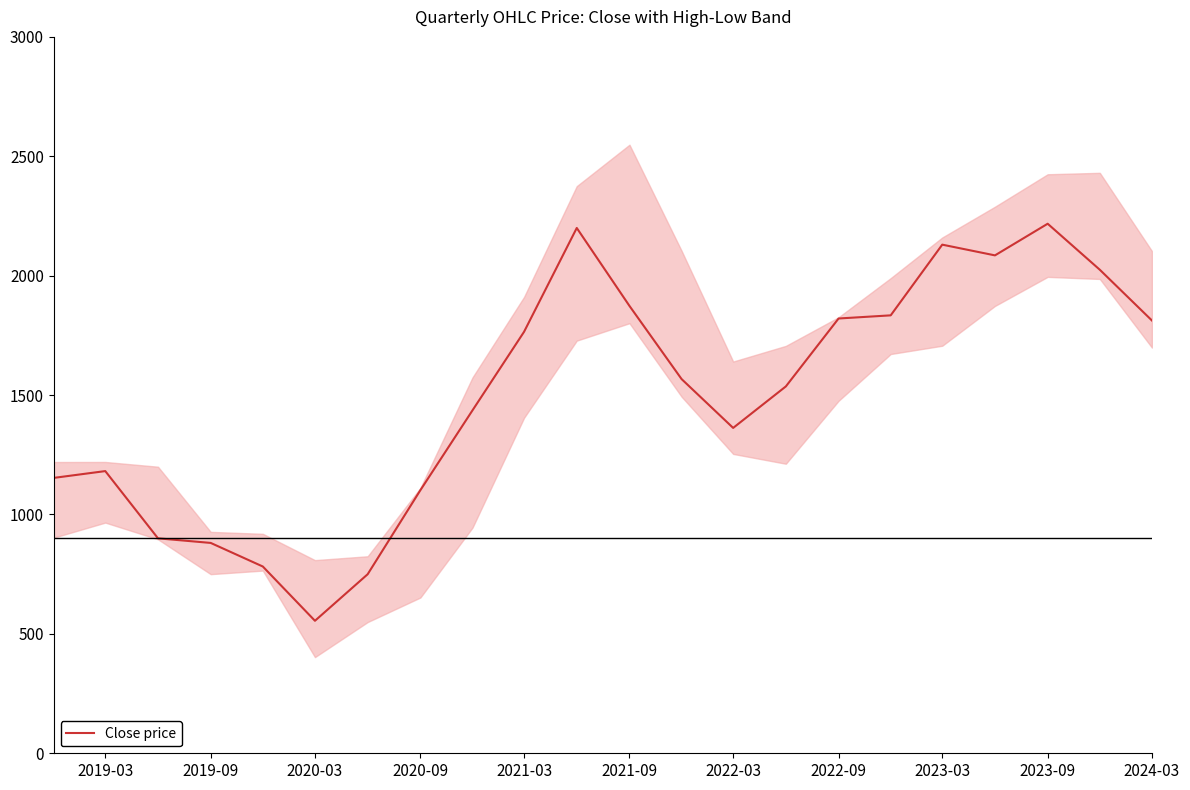

What is the maximum value for Close price?

2217.6